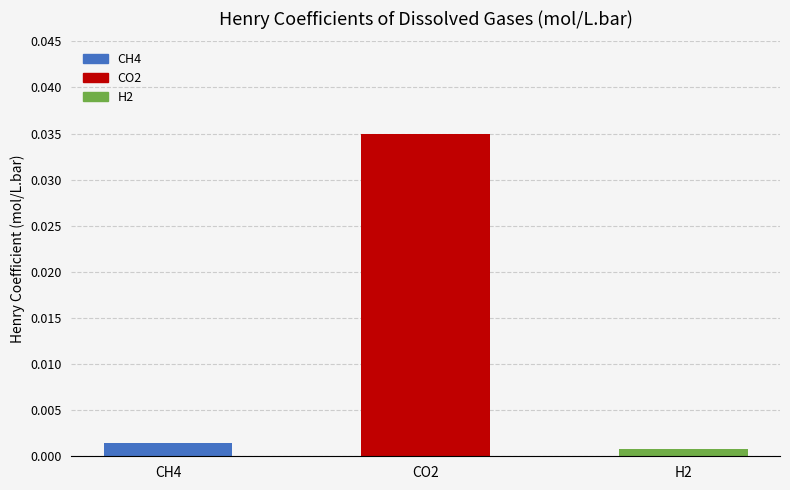

The chart shows a value of 0.1 at CO2. True or false?

False